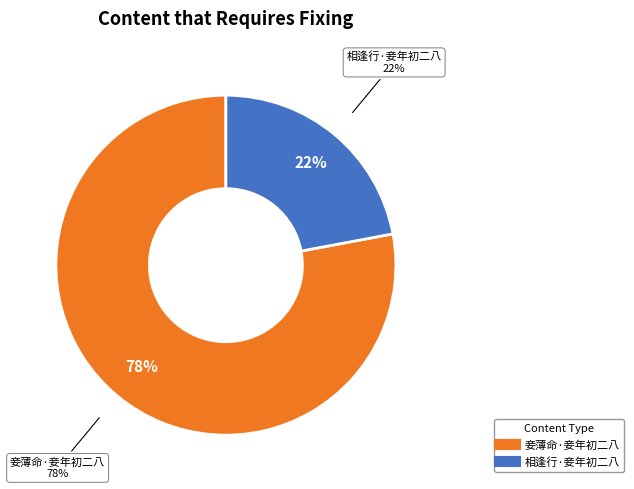

To the nearest percent, what percentage of the pie is 妾薄命·妾年初二八?

78%